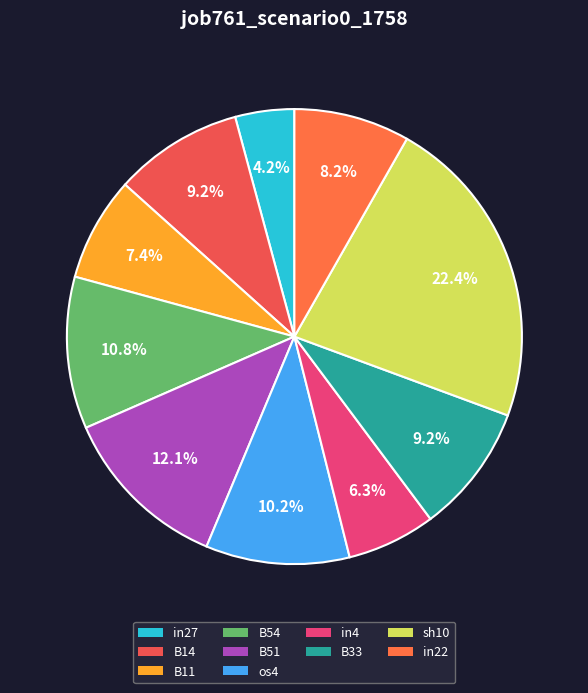

Do B54 and in4 together represent more than half of the pie?

No